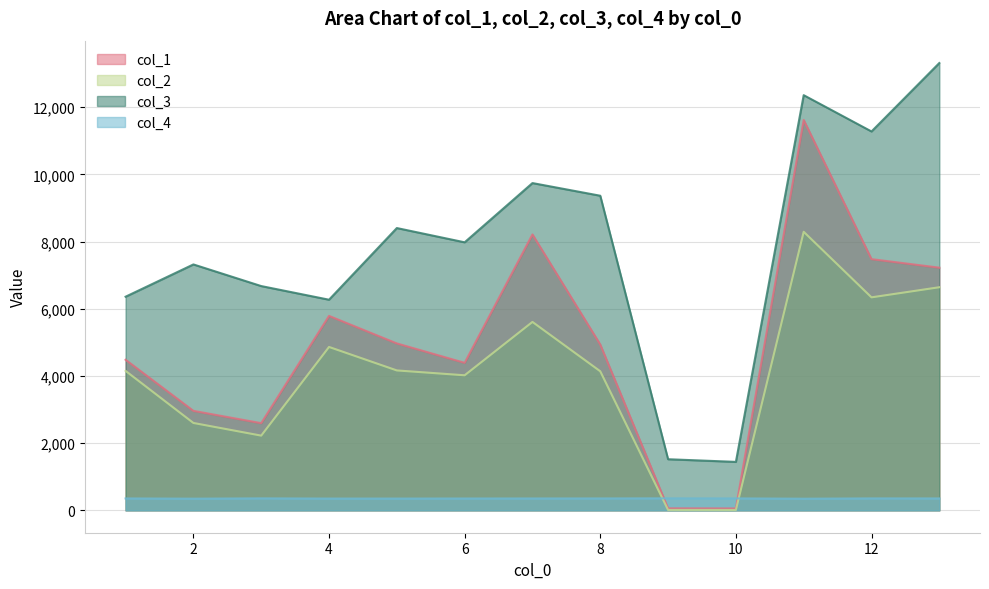

What is the total value across all series at 9?

1951.6